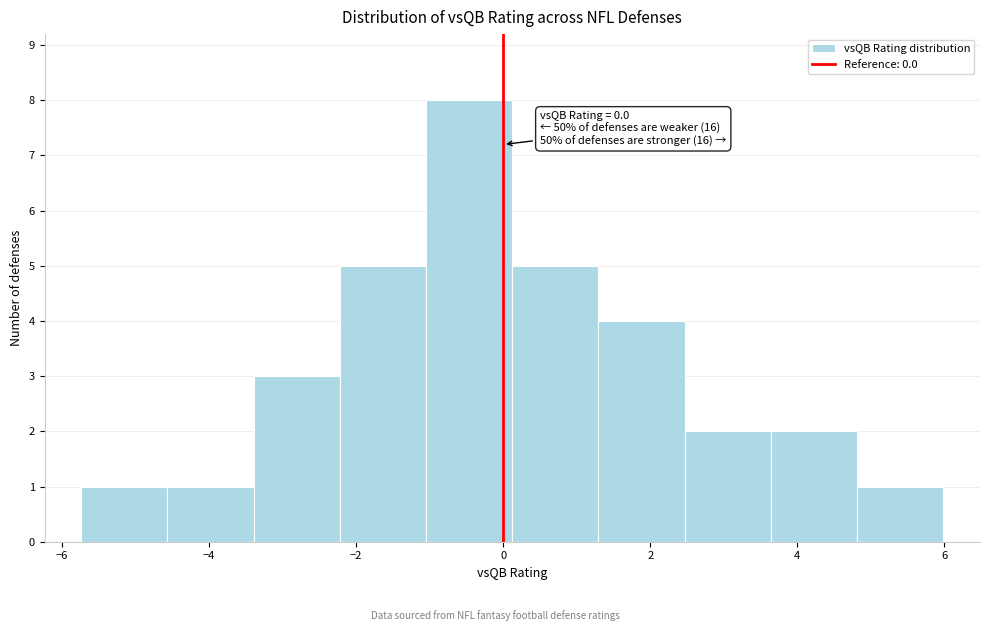

Which range on the x-axis has the tallest bar?

-1.0 to 0.2